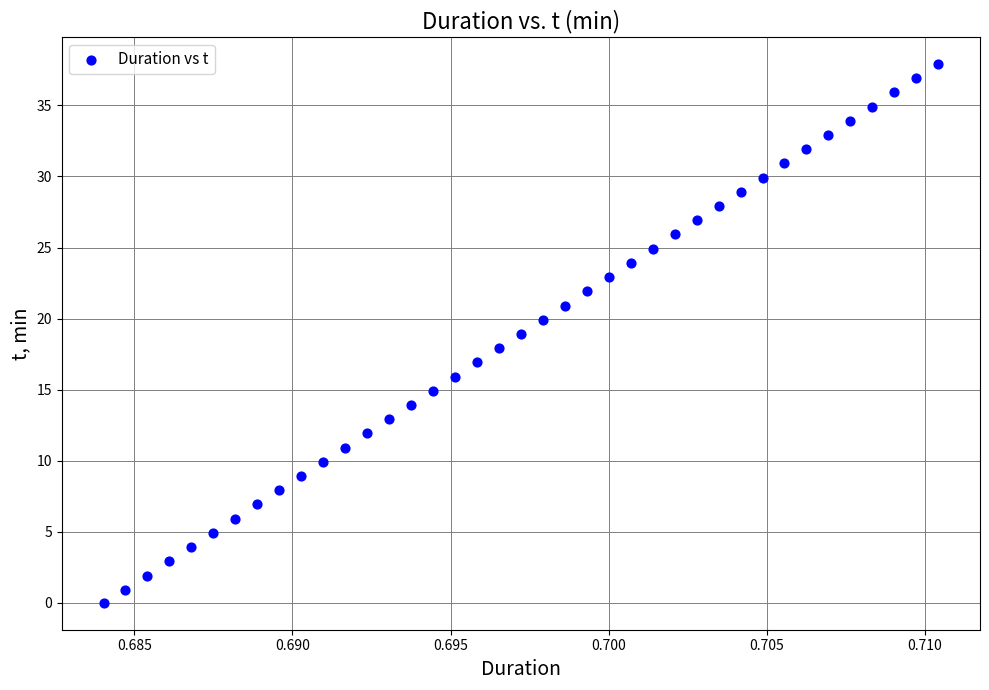

What is the range of Y values (max minus min)?

37.9